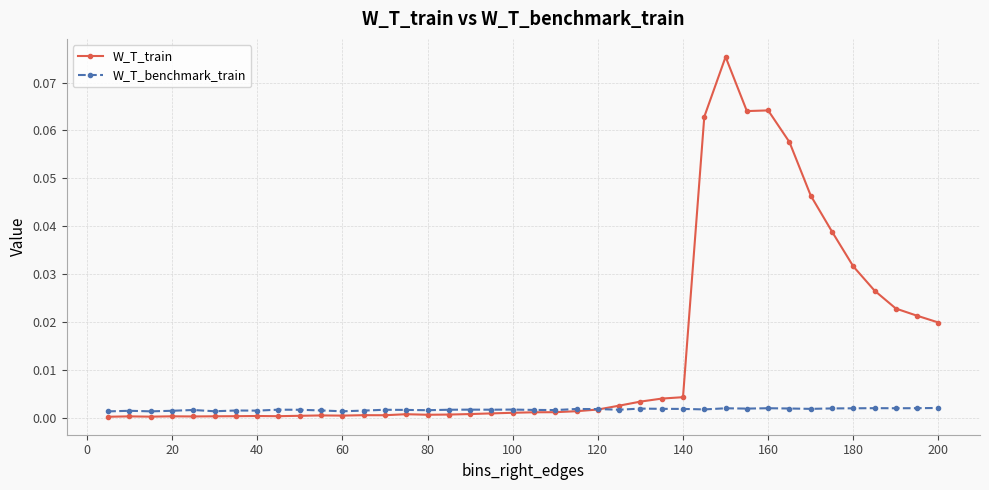

True or false: W_T_benchmark_train has more than 1 points higher than both neighbors.

True